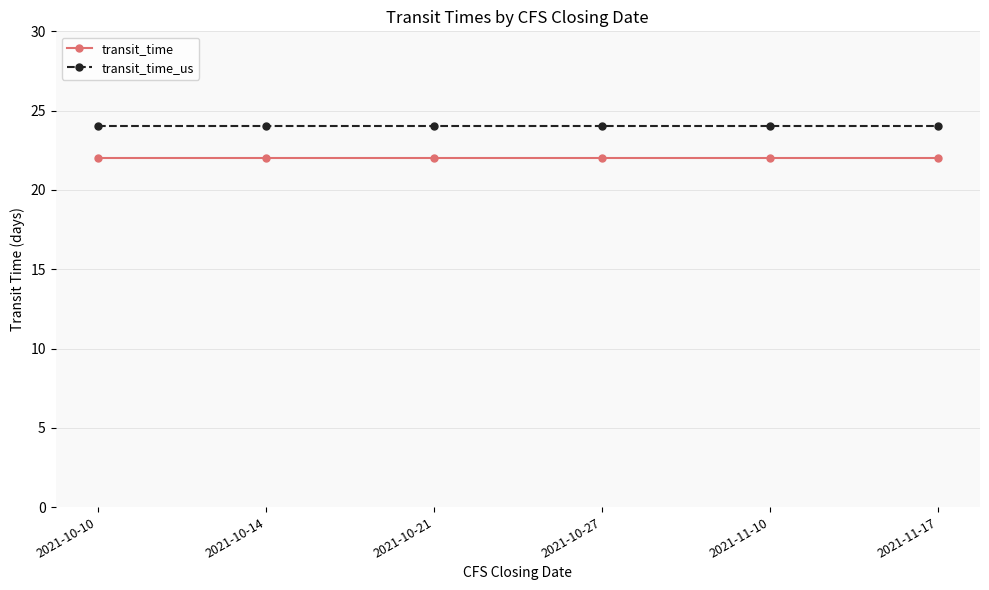

The transit_time_us series shows 11 at 2021-11-17. True or false?

False